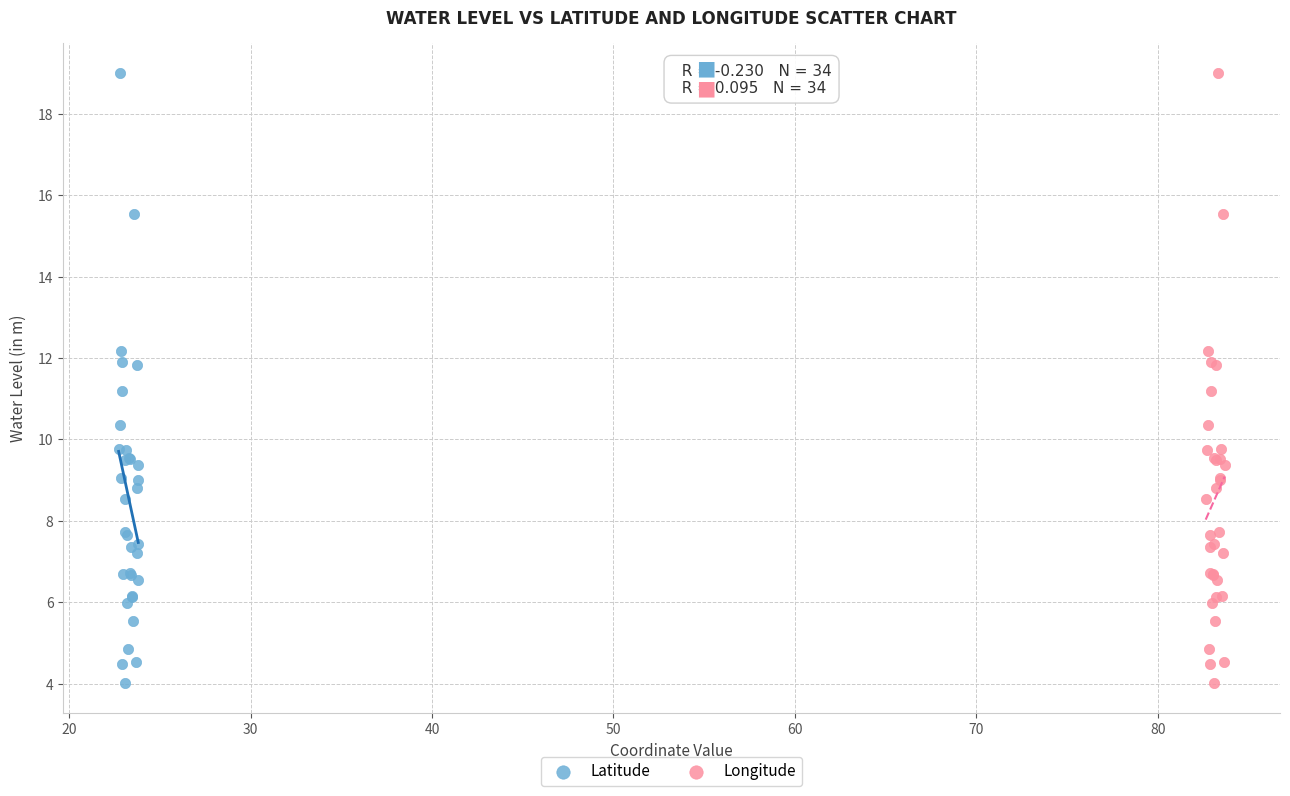

What are all the series names shown in the legend?

Latitude, Longitude